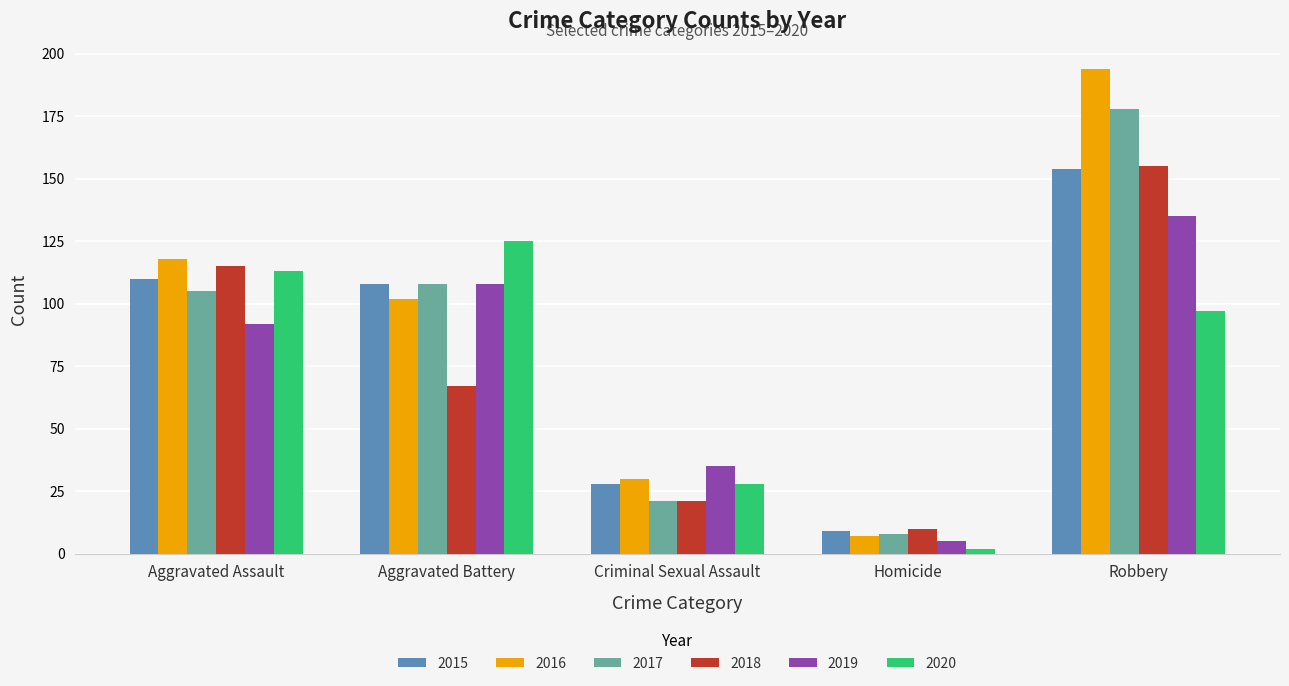

What is the greatest value displayed?

194